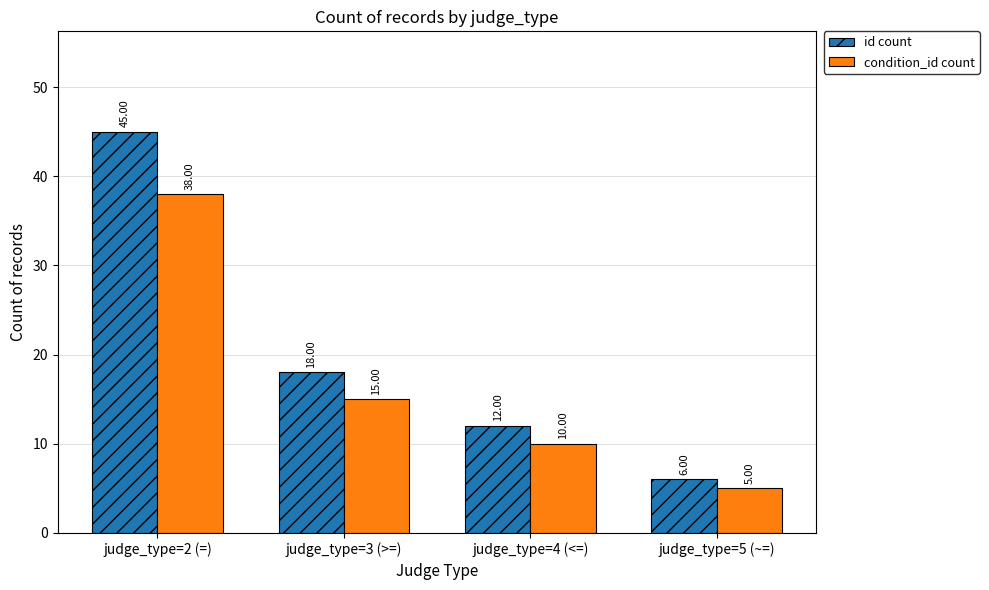

Is it true that id count equals 6 at judge_type=5 (~=)?

True